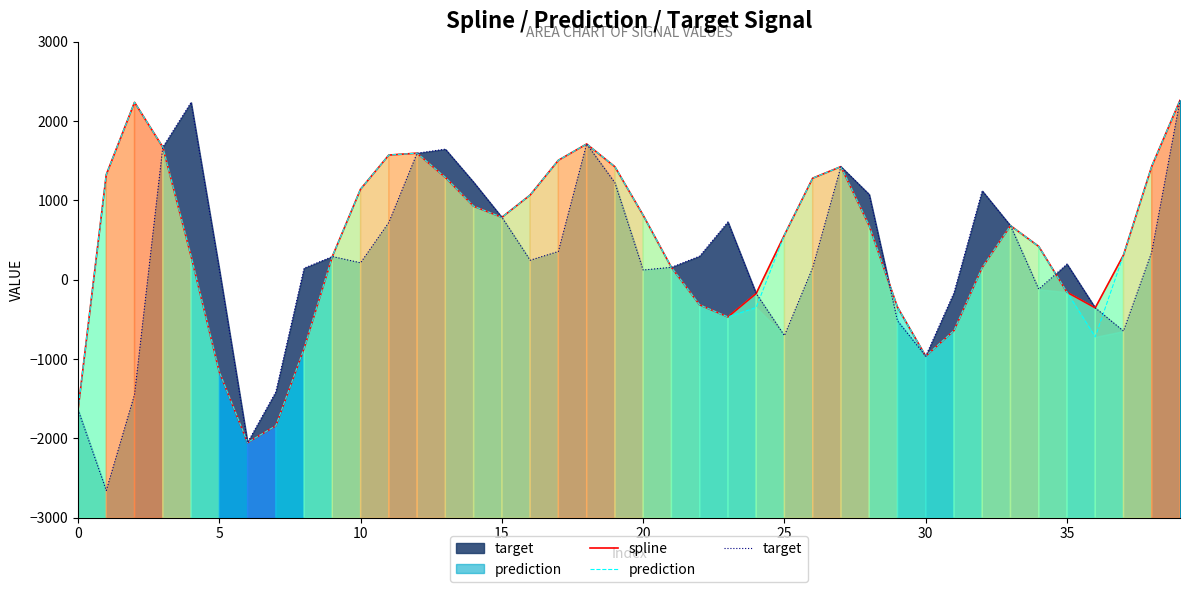

How many data points in target are less than 245?

20